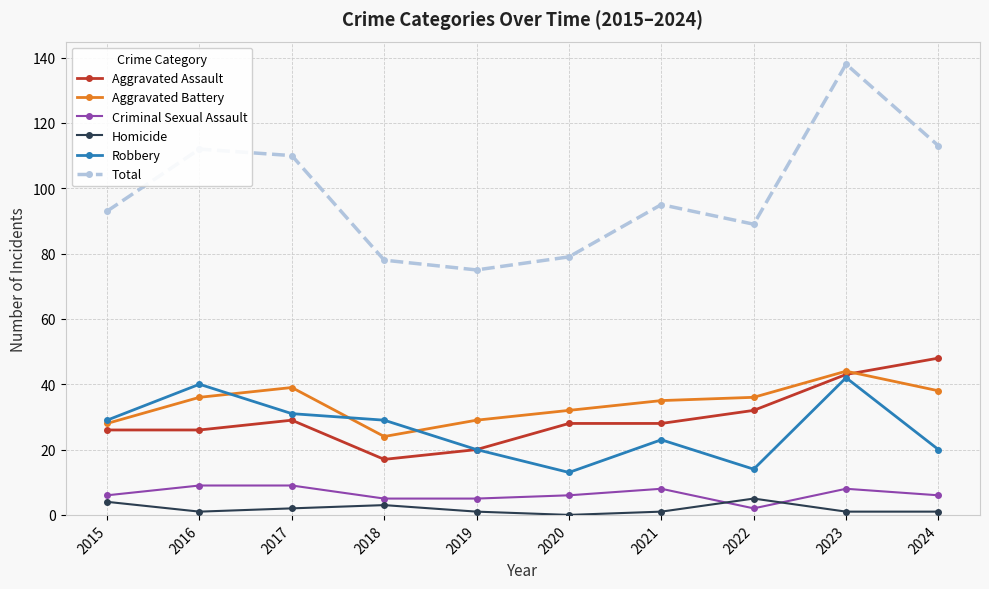

At which category is the sum across all series the highest?

2023